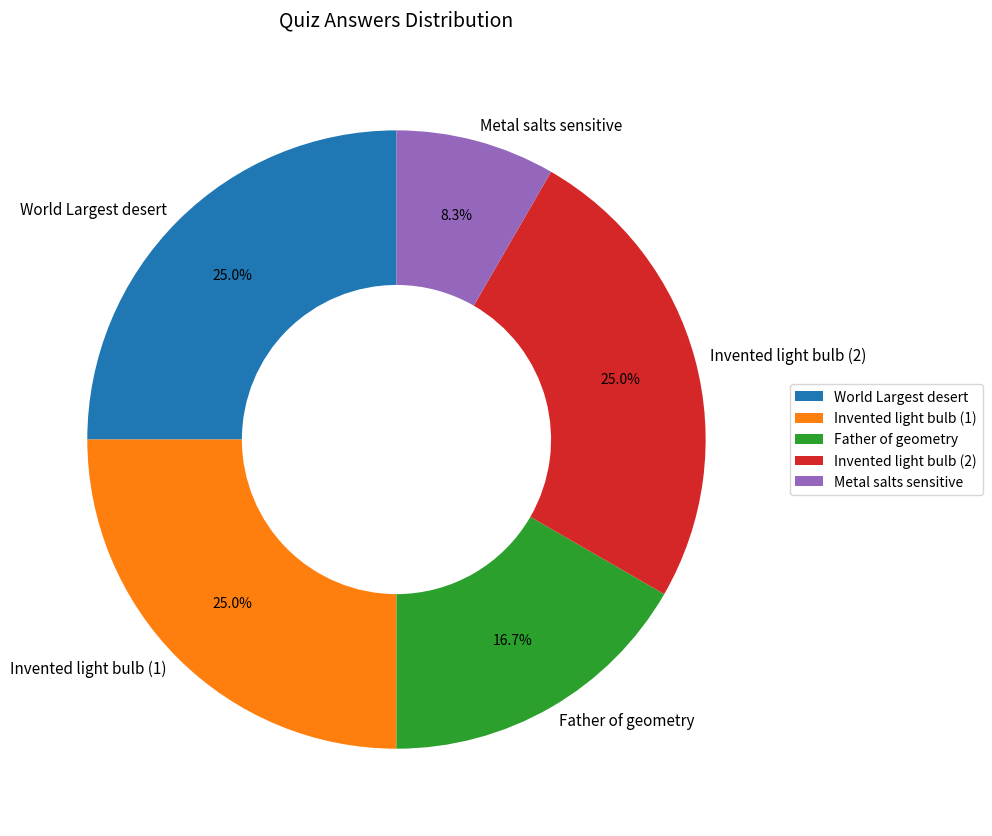

Does any single category account for the majority?

No